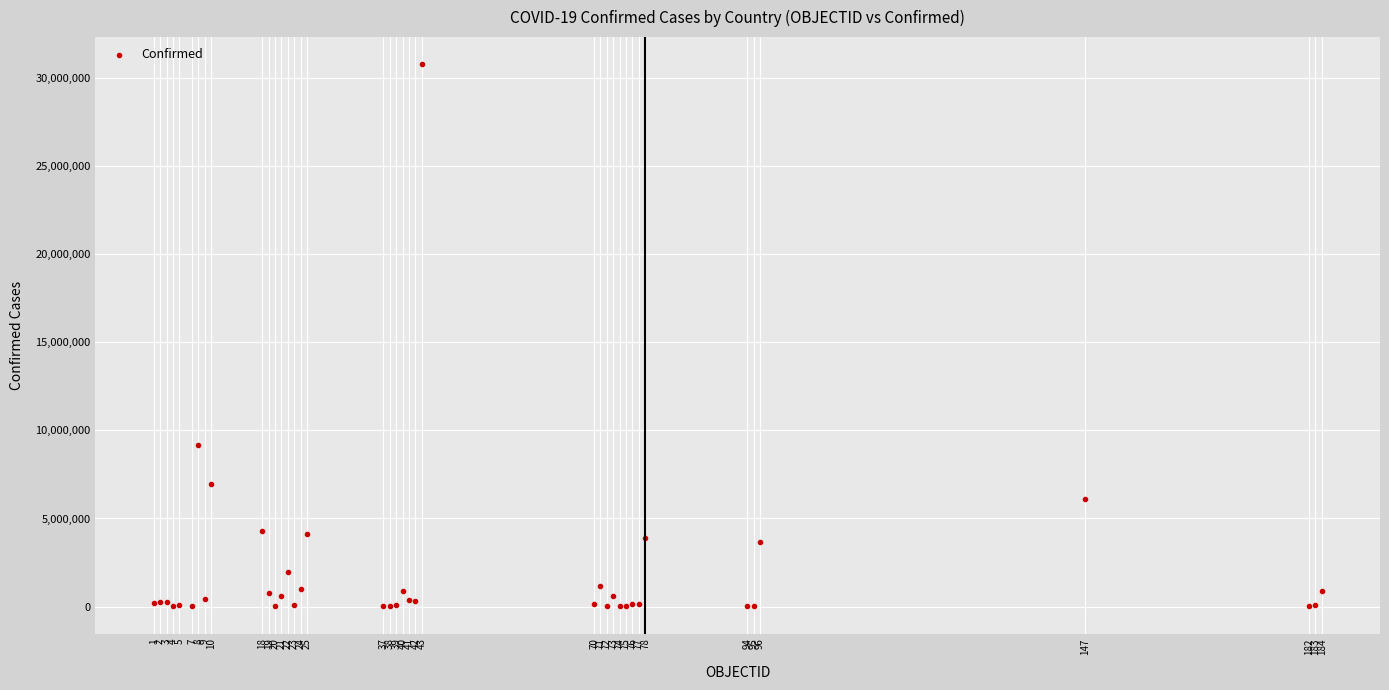

What Y value in the scatter plot is closest to 15399317?

9178795